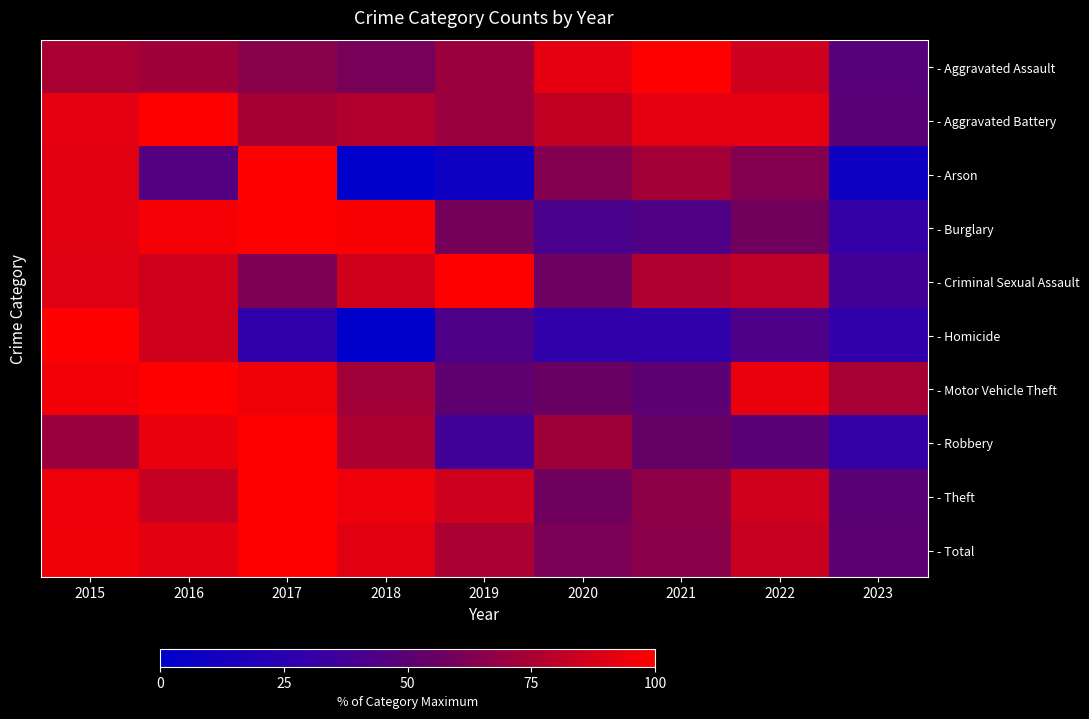

Reading left to right, what are all the values shown in this chart?

- Aggravated Assault: 2015=74.7	2016=72.0	2017=65.3	2018=60.0	2019=70.7	2020=92.0	2021=100.0	2022=85.3	2023=48.0
- Aggravated Battery: 2015=91.8	2016=100.0	2017=73.8	2018=77.0	2019=70.5	2020=82.0	2021=91.8	2022=91.8	2023=49.2
- Arson: 2015=90.9	2016=45.5	2017=100.0	2018=0.0	2019=9.1	2020=63.6	2021=72.7	2022=63.6	2023=9.1
- Burglary: 2015=91.1	2016=97.2	2017=100.0	2018=98.1	2019=59.6	2020=41.3	2021=44.1	2022=58.2	2023=31.5
- Criminal Sexual Assault: 2015=90.5	2016=85.7	2017=61.9	2018=85.7	2019=100.0	2020=57.1	2021=76.2	2022=81.0	2023=38.1
- Homicide: 2015=100.0	2016=85.7	2017=28.6	2018=0.0	2019=42.9	2020=28.6	2021=28.6	2022=42.9	2023=28.6
- Motor Vehicle Theft: 2015=96.0	2016=100.0	2017=95.0	2018=72.6	2019=51.2	2020=55.7	2021=50.2	2022=93.5	2023=74.1
- Robbery: 2015=70.4	2016=93.0	2017=100.0	2018=75.7	2019=37.4	2020=72.2	2021=54.8	2022=49.6	2023=31.3
- Theft: 2015=94.8	2016=82.9	2017=100.0	2018=94.6	2019=85.4	2020=57.9	2021=66.7	2022=86.0	2023=49.3
- Total: 2015=95.5	2016=91.7	2017=100.0	2018=91.0	2019=75.1	2020=61.5	2021=65.9	2022=83.7	2023=50.2